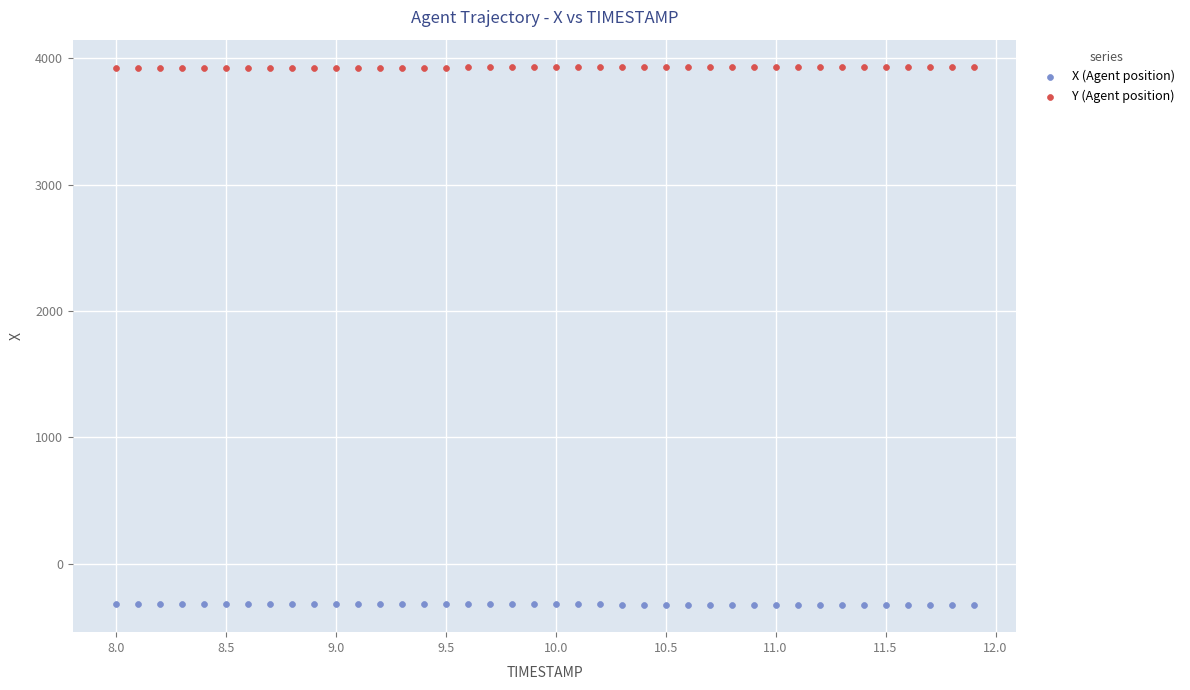

Across all data points, what is the range of X values (max minus min)?

3.9